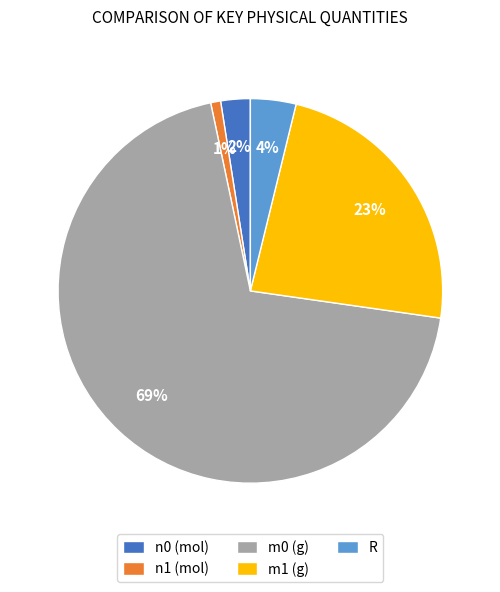

Is there a majority slice in this chart?

Yes